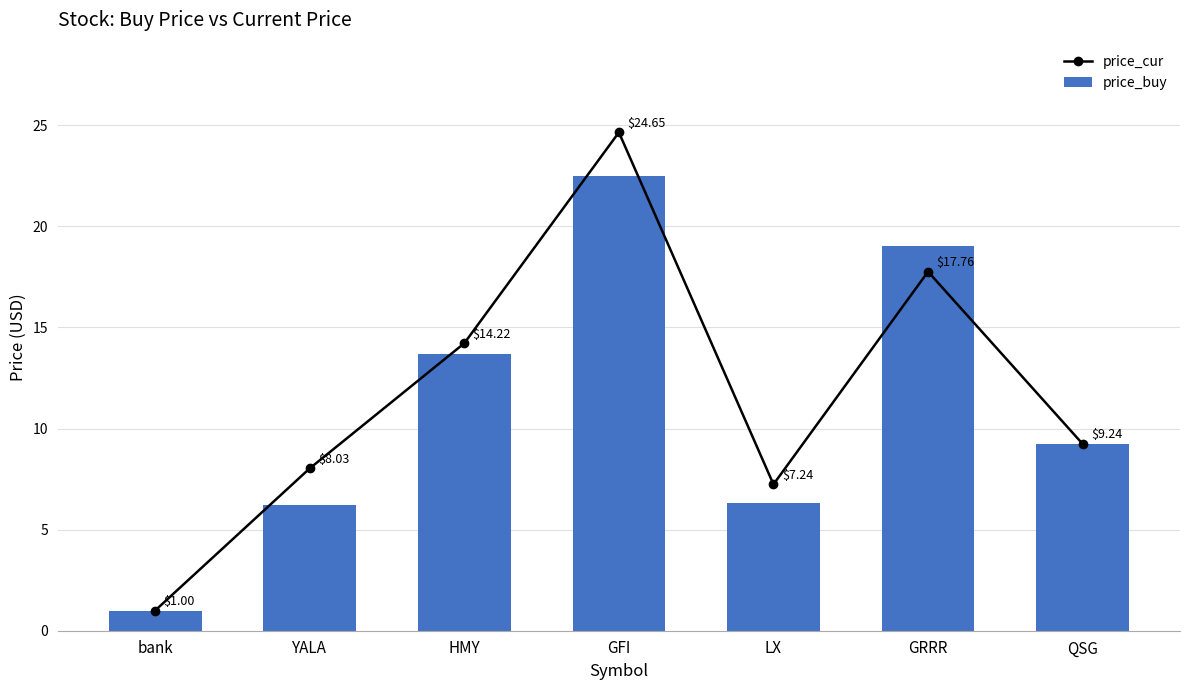

Between GRRR and GFI, which is larger?

GFI